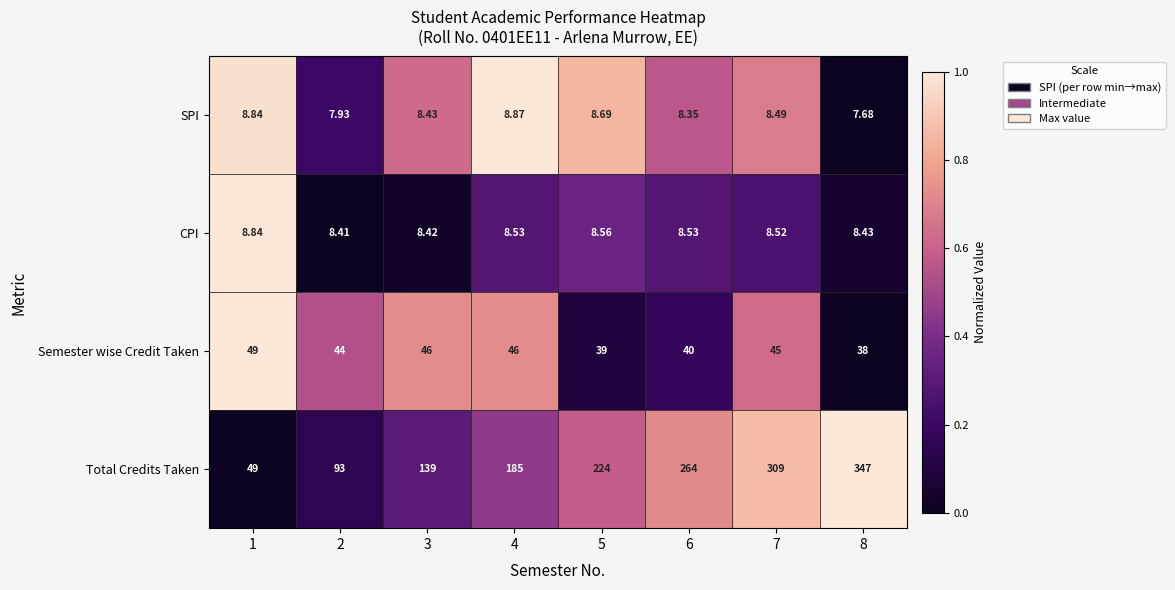

Which series has the largest range (max minus min)?

Total Credits Taken